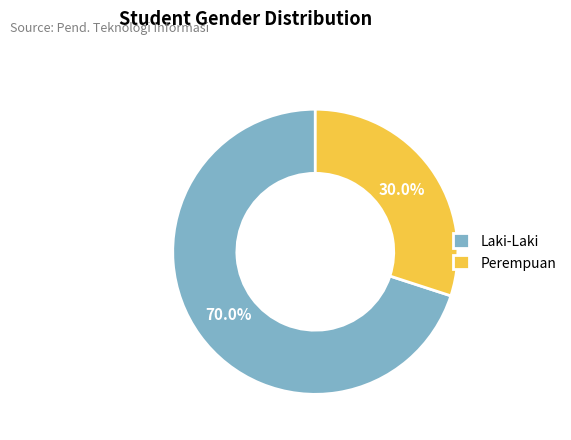

Rank the categories by value from lowest to highest.

Perempuan, Laki-Laki